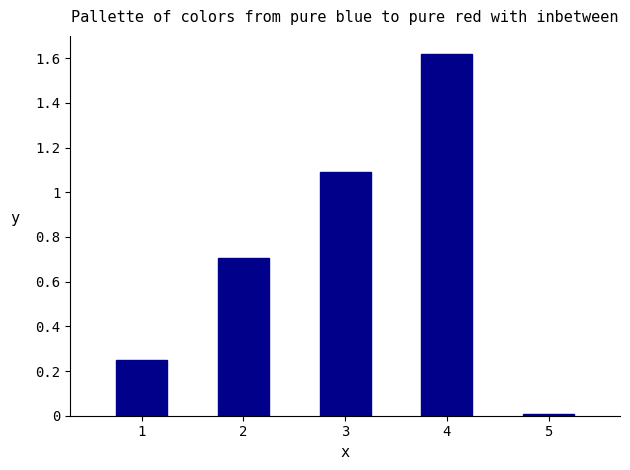

What is the difference between the maximum and second lowest values?

1.4